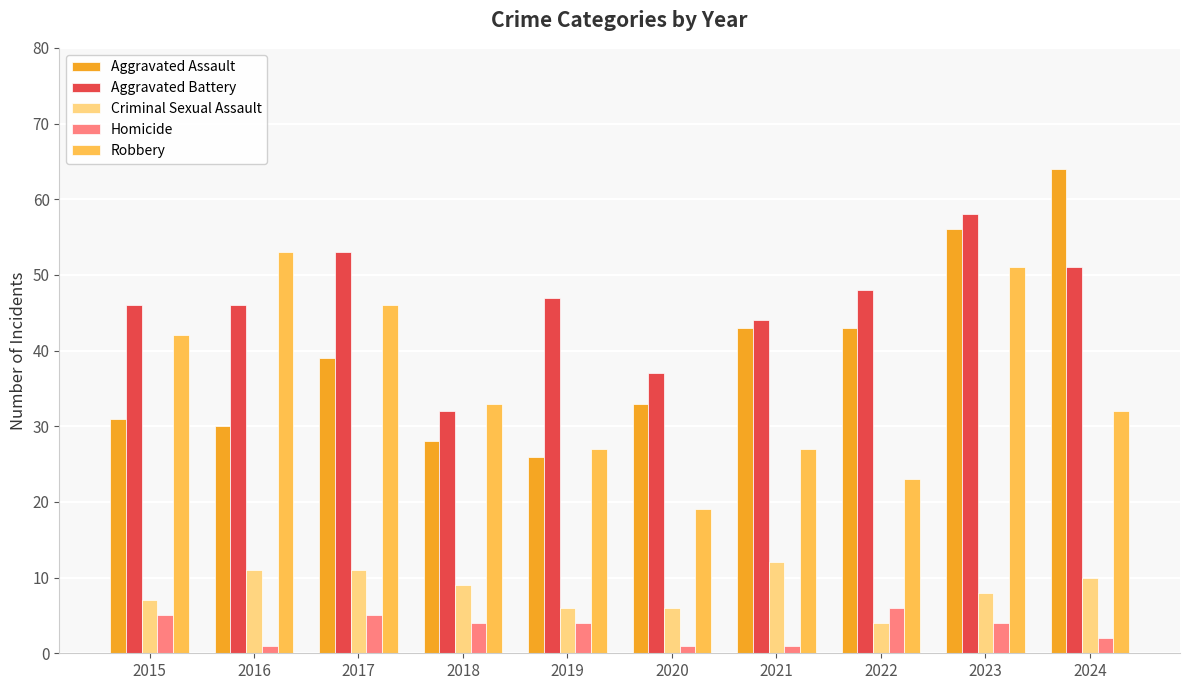

List the series in order of their peak value, highest first.

Aggravated Assault, Aggravated Battery, Robbery, Criminal Sexual Assault, Homicide